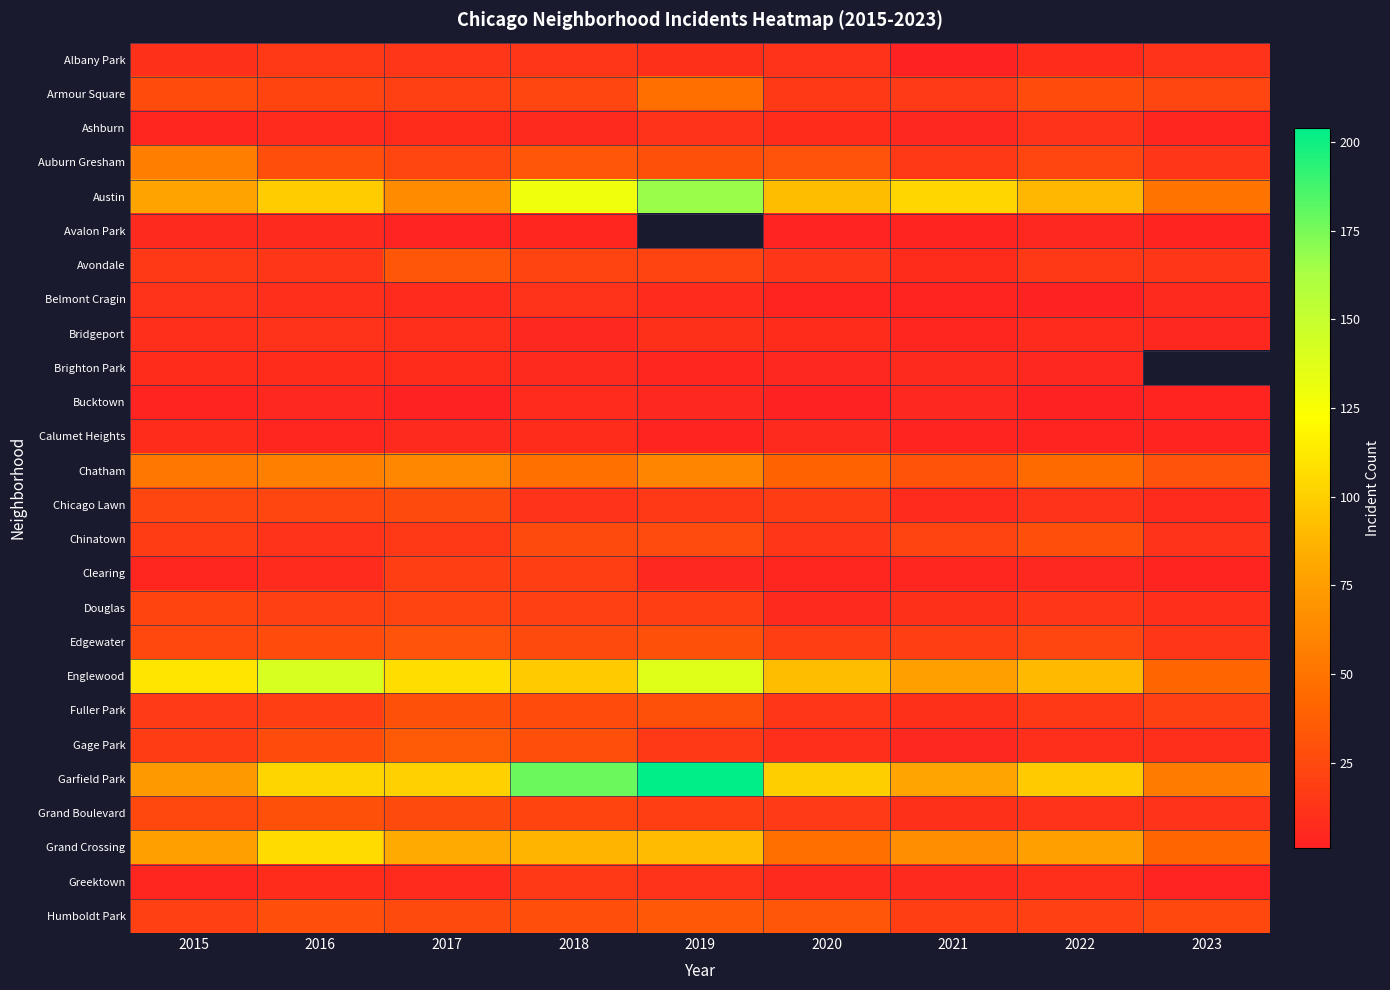

What value does the Auburn Gresham series have at 2022?

23.0